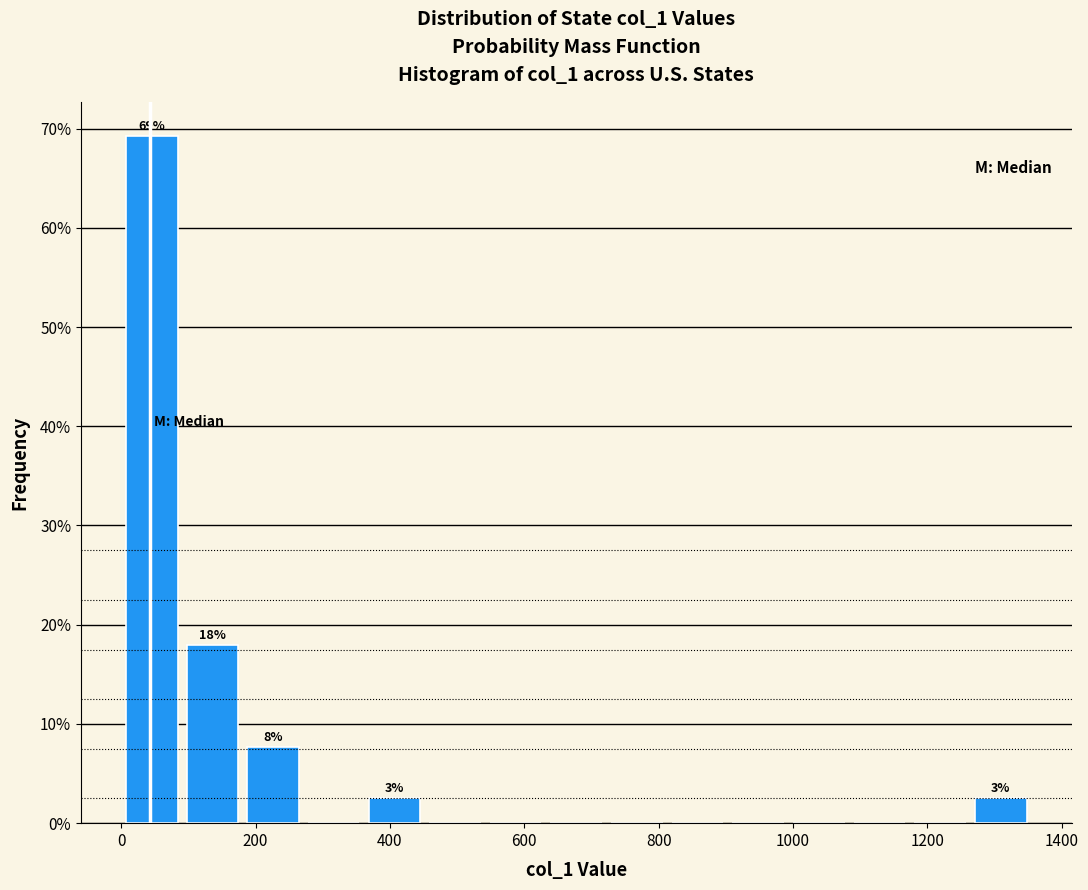

Which range on the x-axis has the tallest bar?

0 to 100